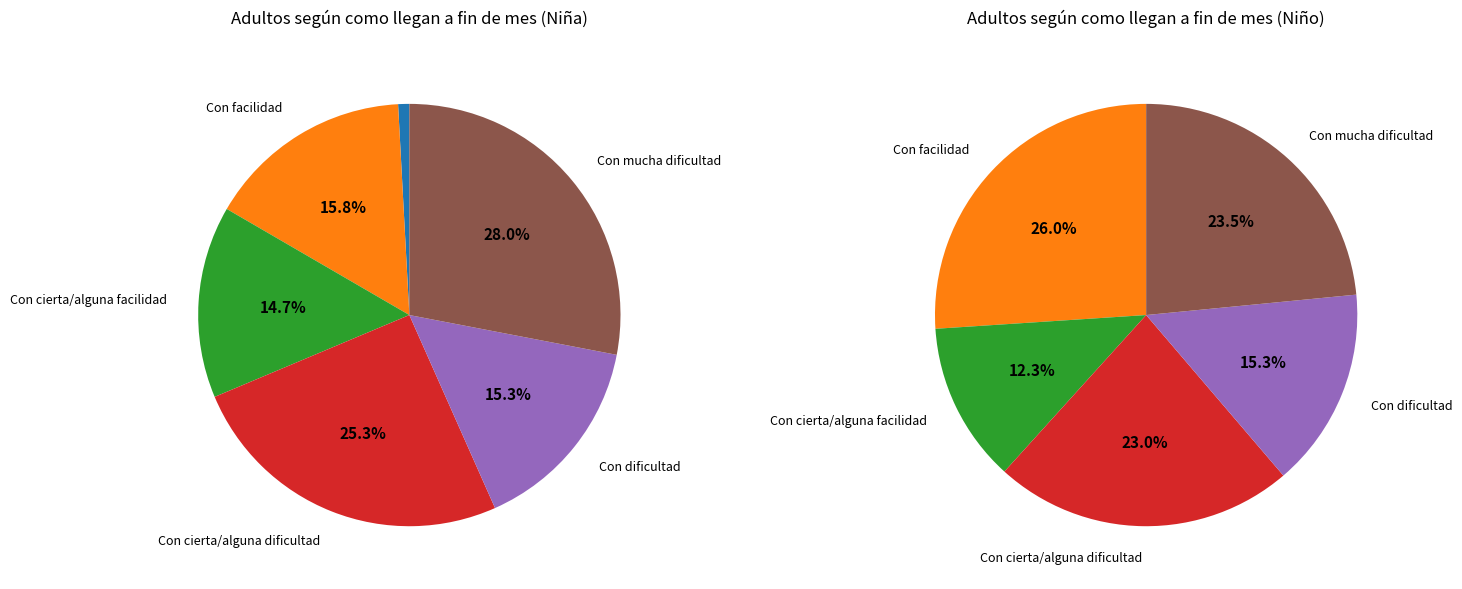

How many slices are in this pie chart?

6